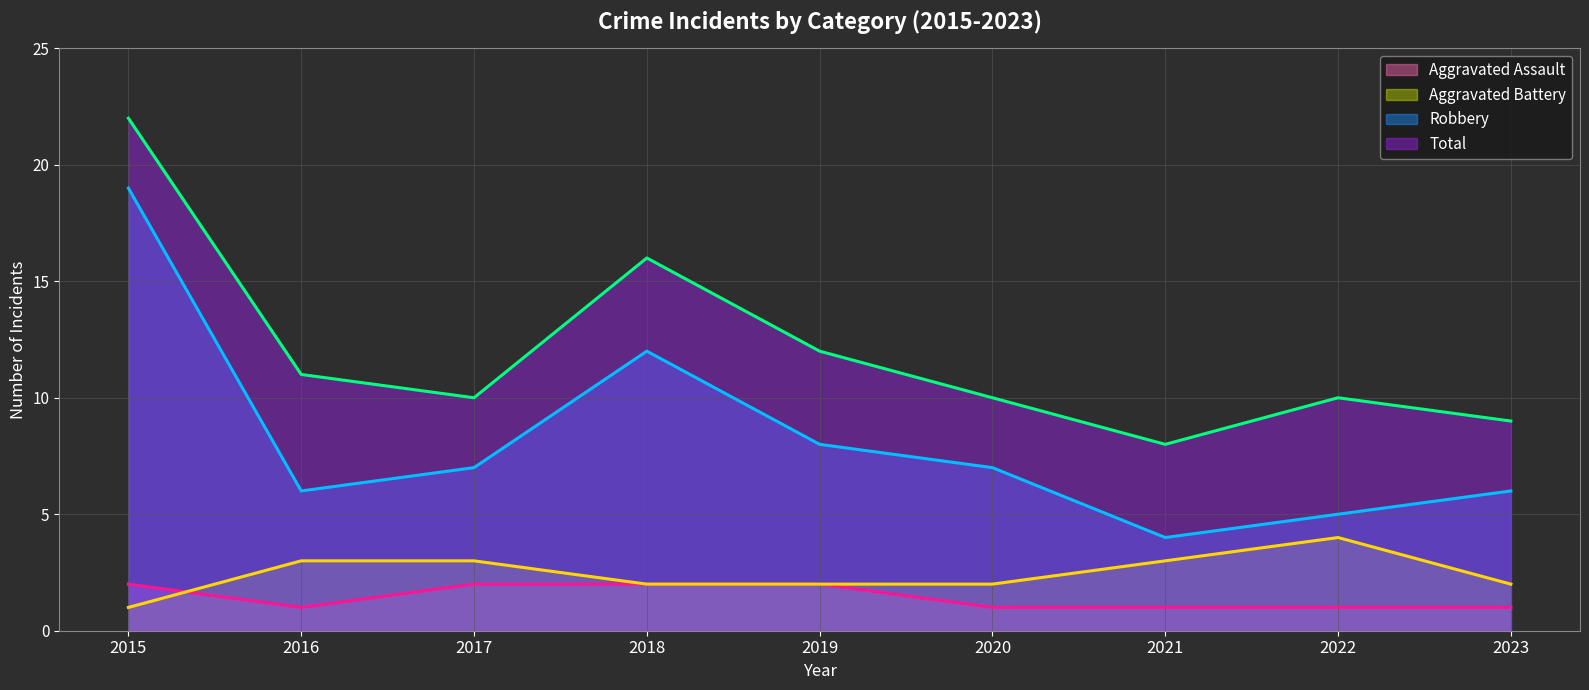

How many data points in Total (line) are above 10?

4